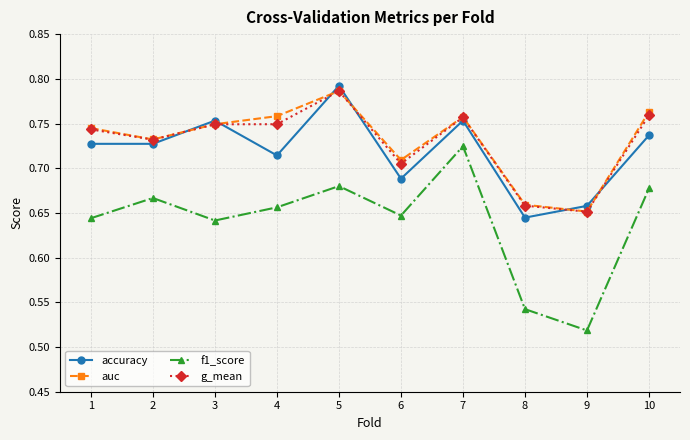

True or false: accuracy and g_mean cross at least once.

True